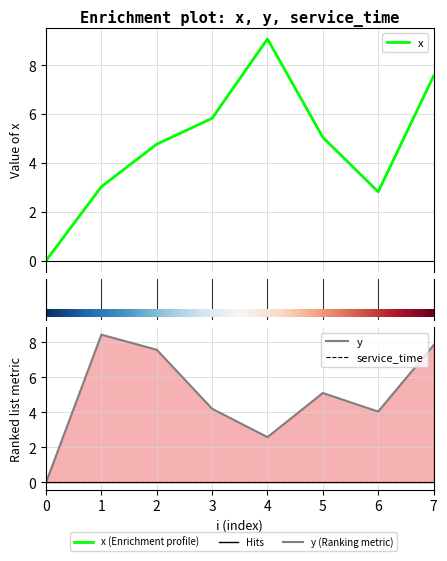

In y, how many points are lower than both neighbors (excluding endpoints)?

2